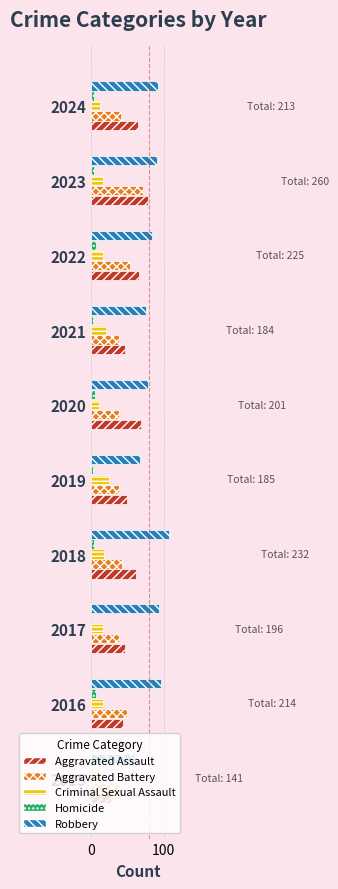

What is the spread (max minus min) of values at 2023?

87